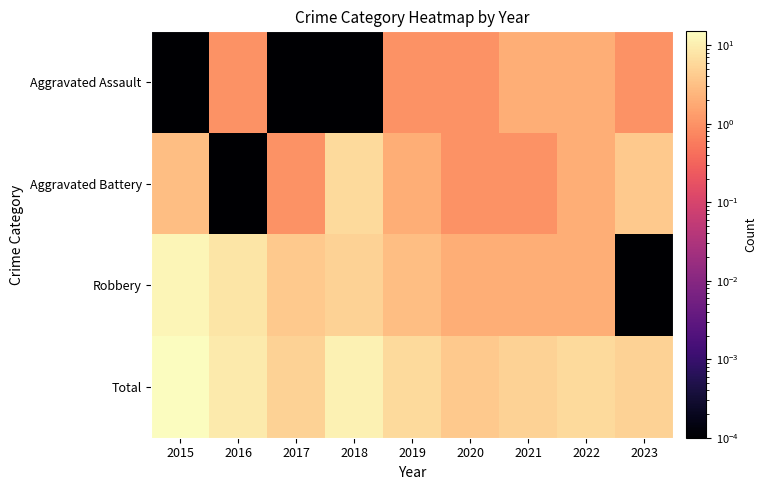

Which has a higher value, 2018 or 2015?

2018